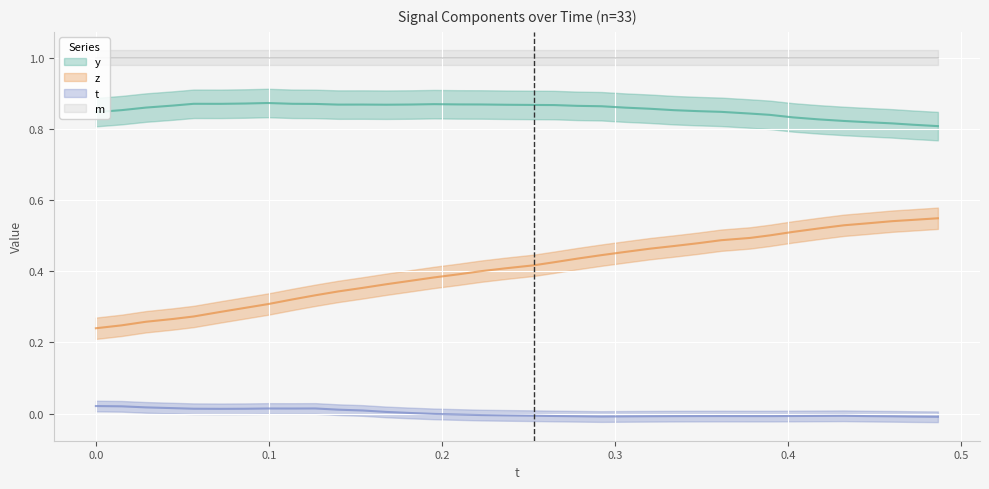

What is the label of the 15th point from the left?

0.1954651